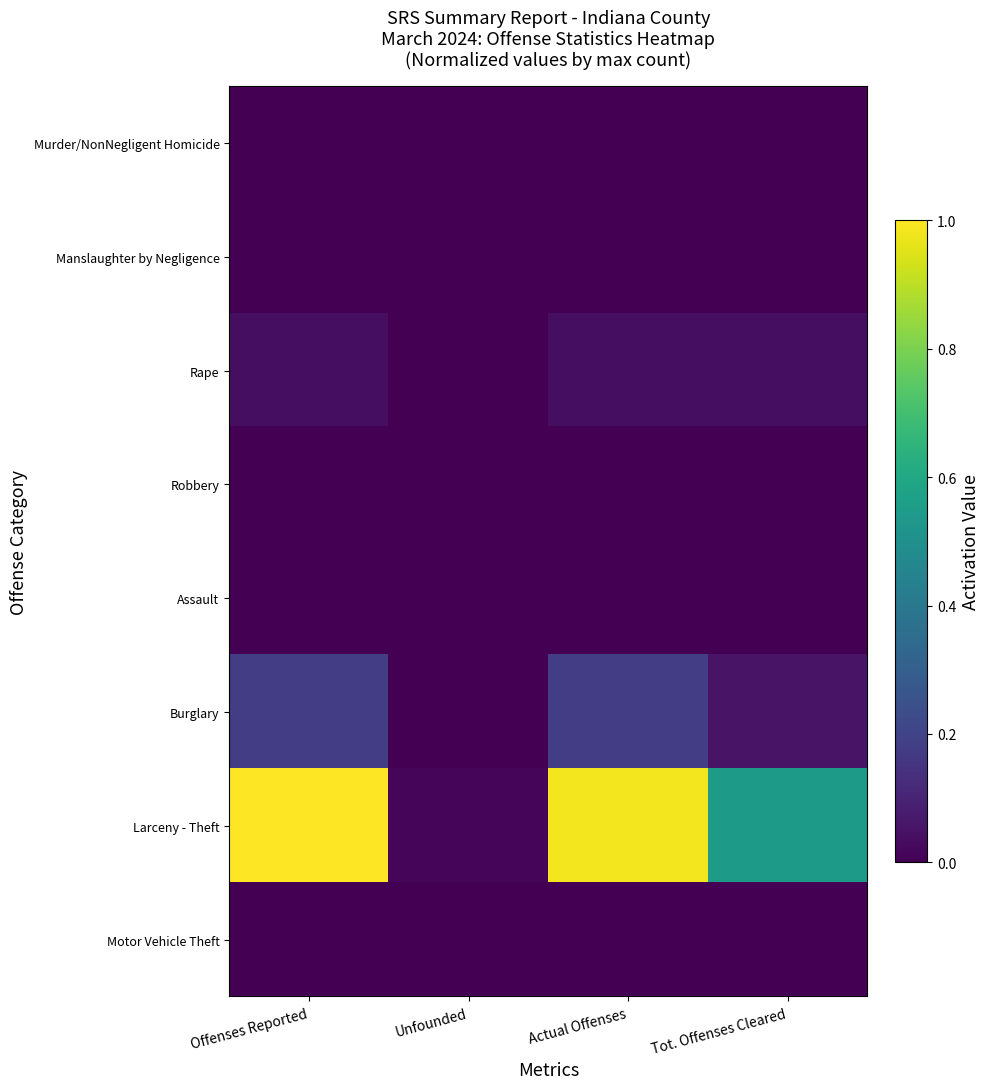

Rank the series by their maximum value, from highest to lowest.

Larceny - Theft, Burglary, Rape, Murder/NonNegligent Homicide, Manslaughter by Negligence, Robbery, Assault, Motor Vehicle Theft